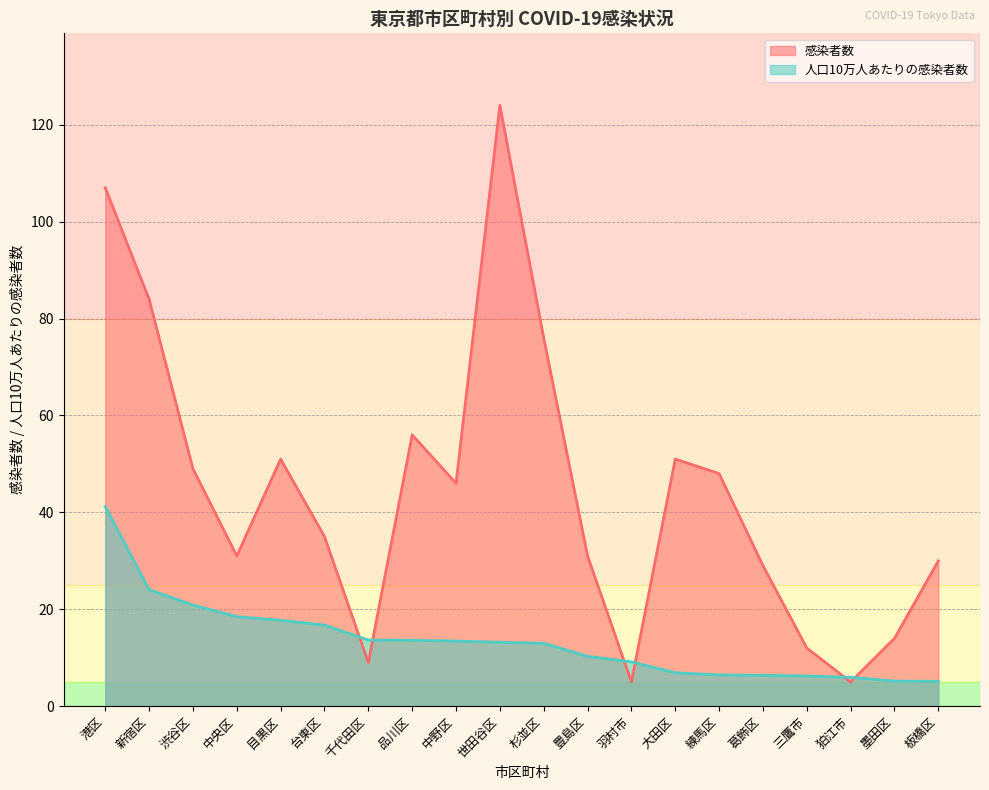

At which label does 人口10万人あたりの感染者数 first exceed 13?

港区